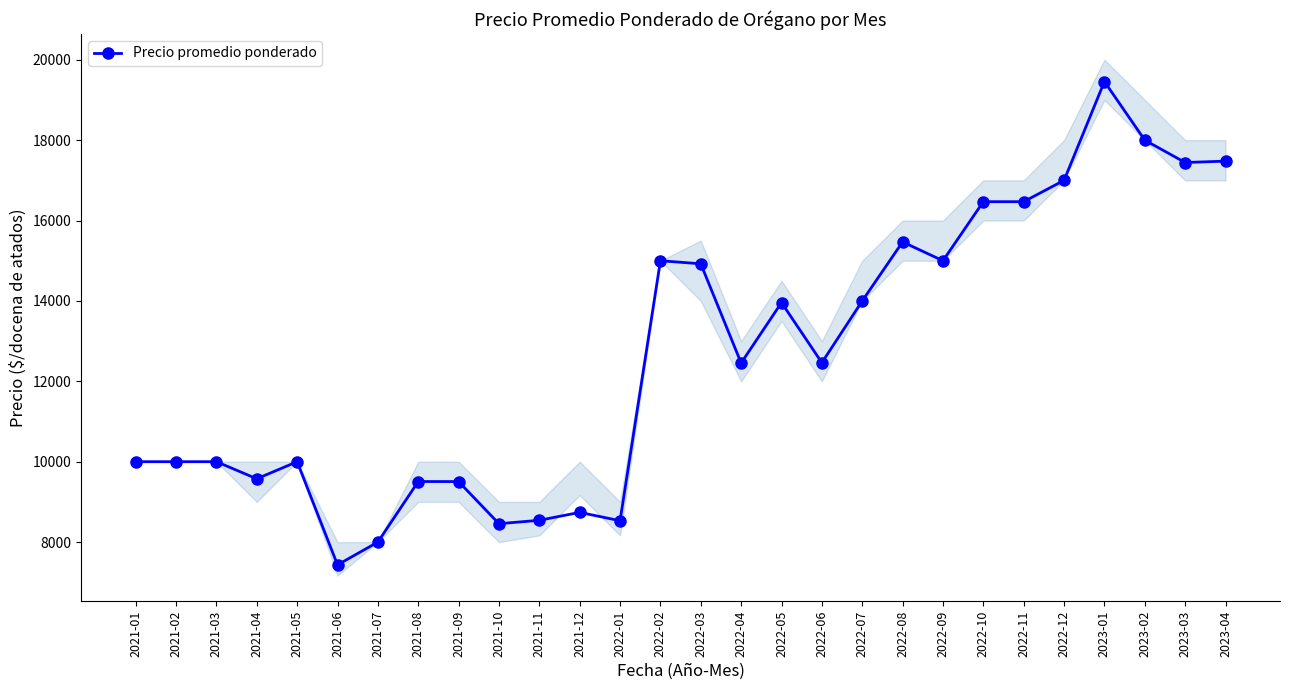

Reading left to right, list all the values displayed in this chart.

10000	10000	10000	9575	10000	7433	8000	9507	9505	8457	8542	8739	8531	15000	14924	12455	13958	12463	14000	15468	15000	16469	16469	17000	19458	18000	17444	17478